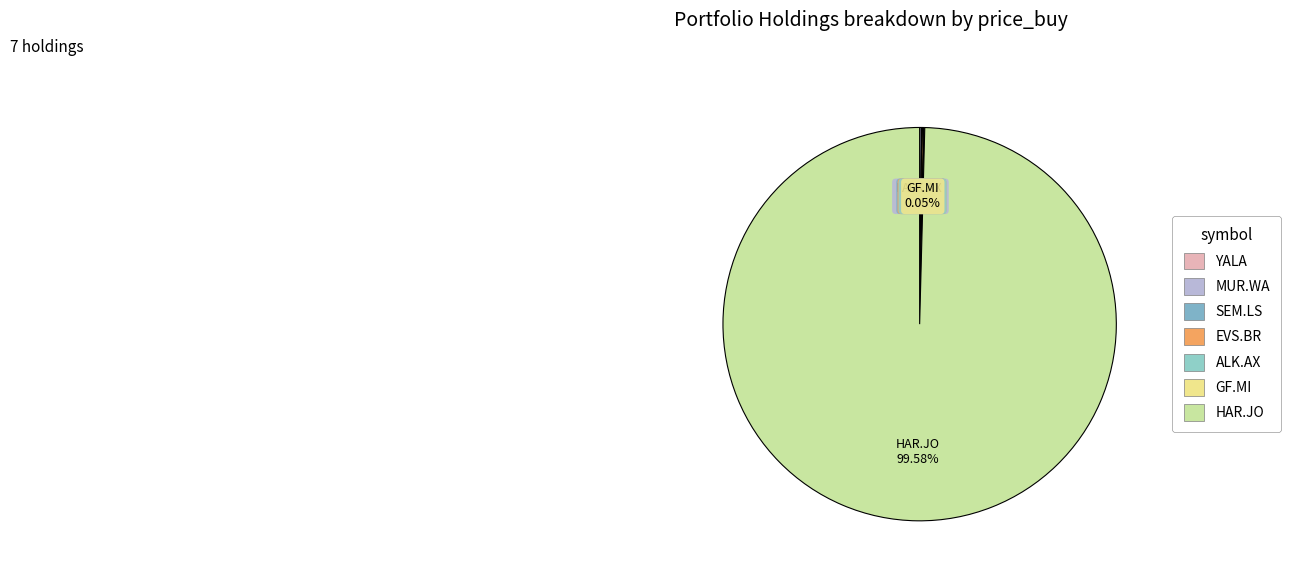

Rank the categories by value from highest to lowest.

HARMONY GOLD MNG, MURAPOL S.A., EVS BROADCAST EQUIPMNT SA, SEMAPA SGPS NAM., GENERALFINANCE SPA, YALLA GROUP SP.ADS/1 CL.A, ALKANE RESOURCES LTD.